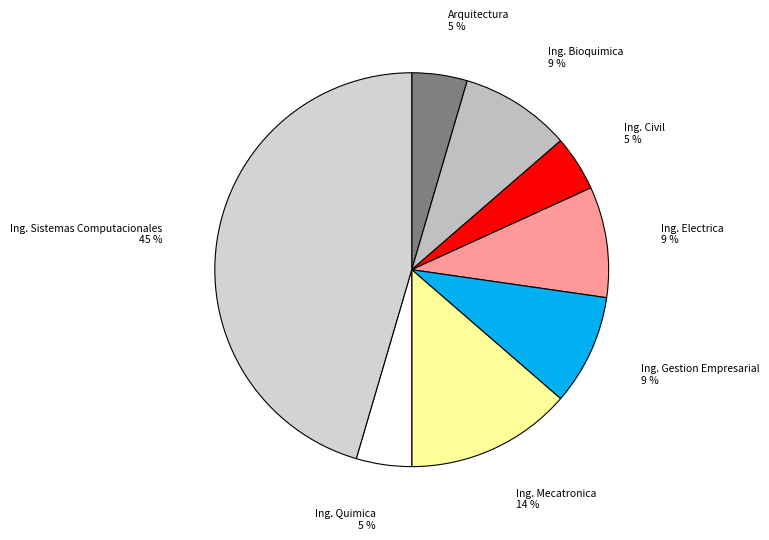

The Arquitectura slice represents 5% of the pie. True or false?

True